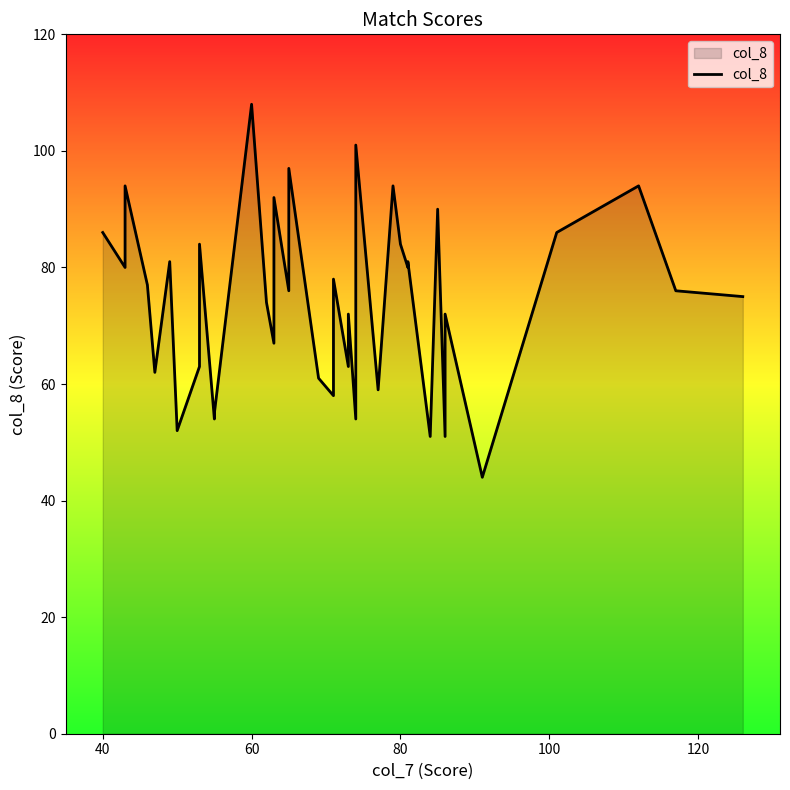

What is the smallest value displayed?

44